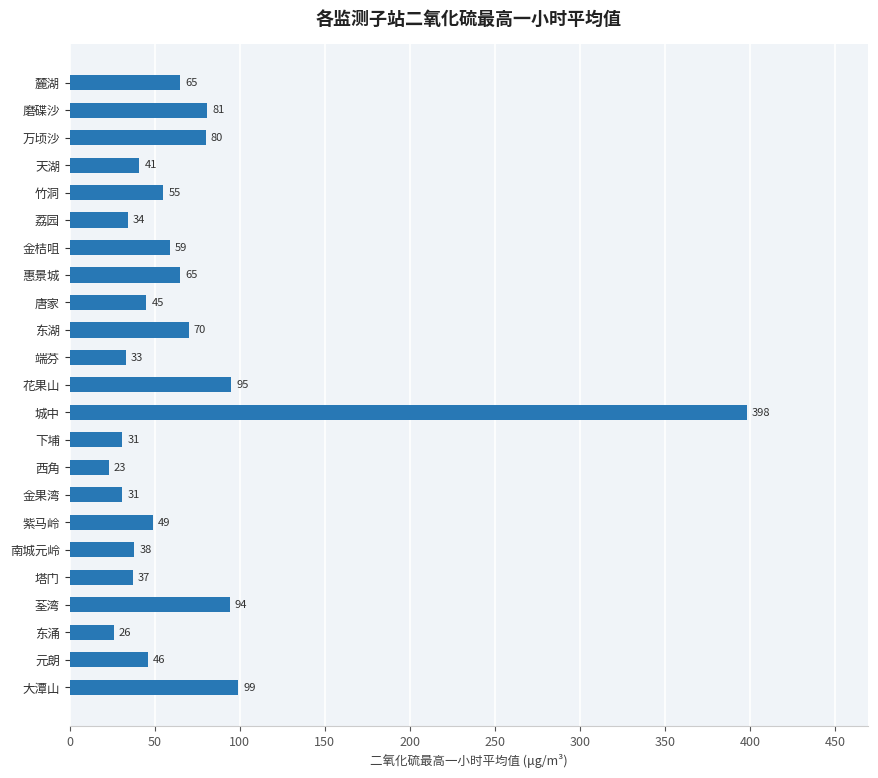

How many data points does each series have?

23